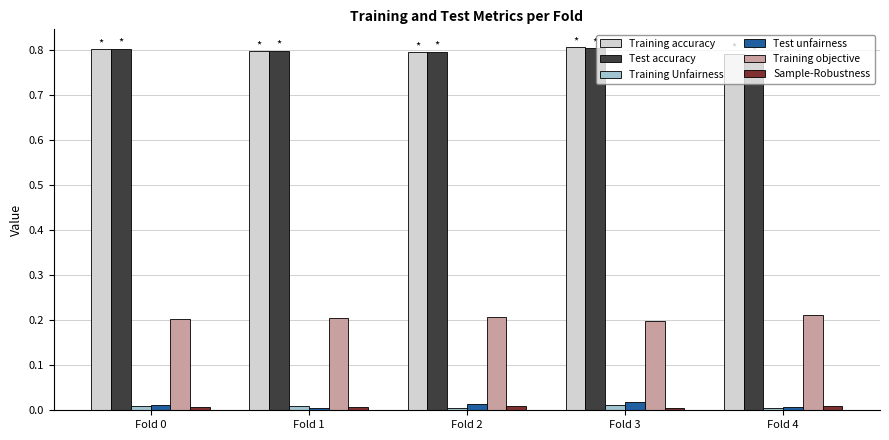

True or false: Training objective has a value of 0.1 at Fold 3.

False